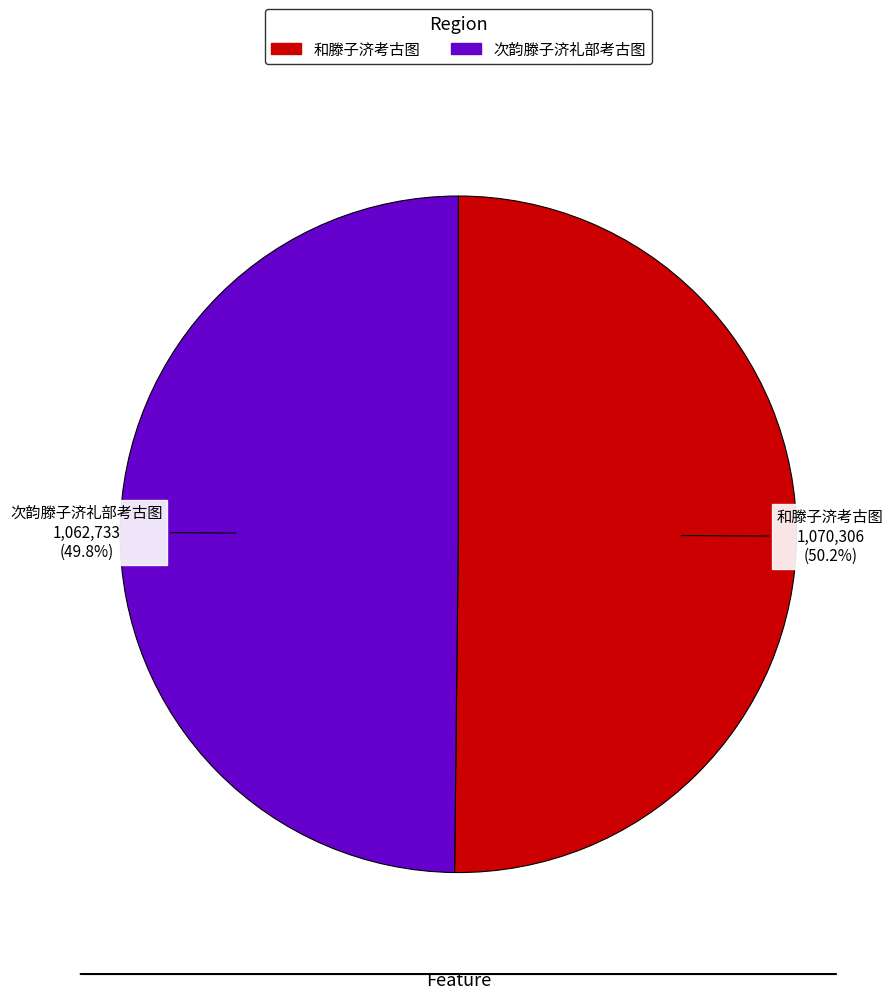

True or false: 和滕子济考古图 accounts for 50% of the total.

True